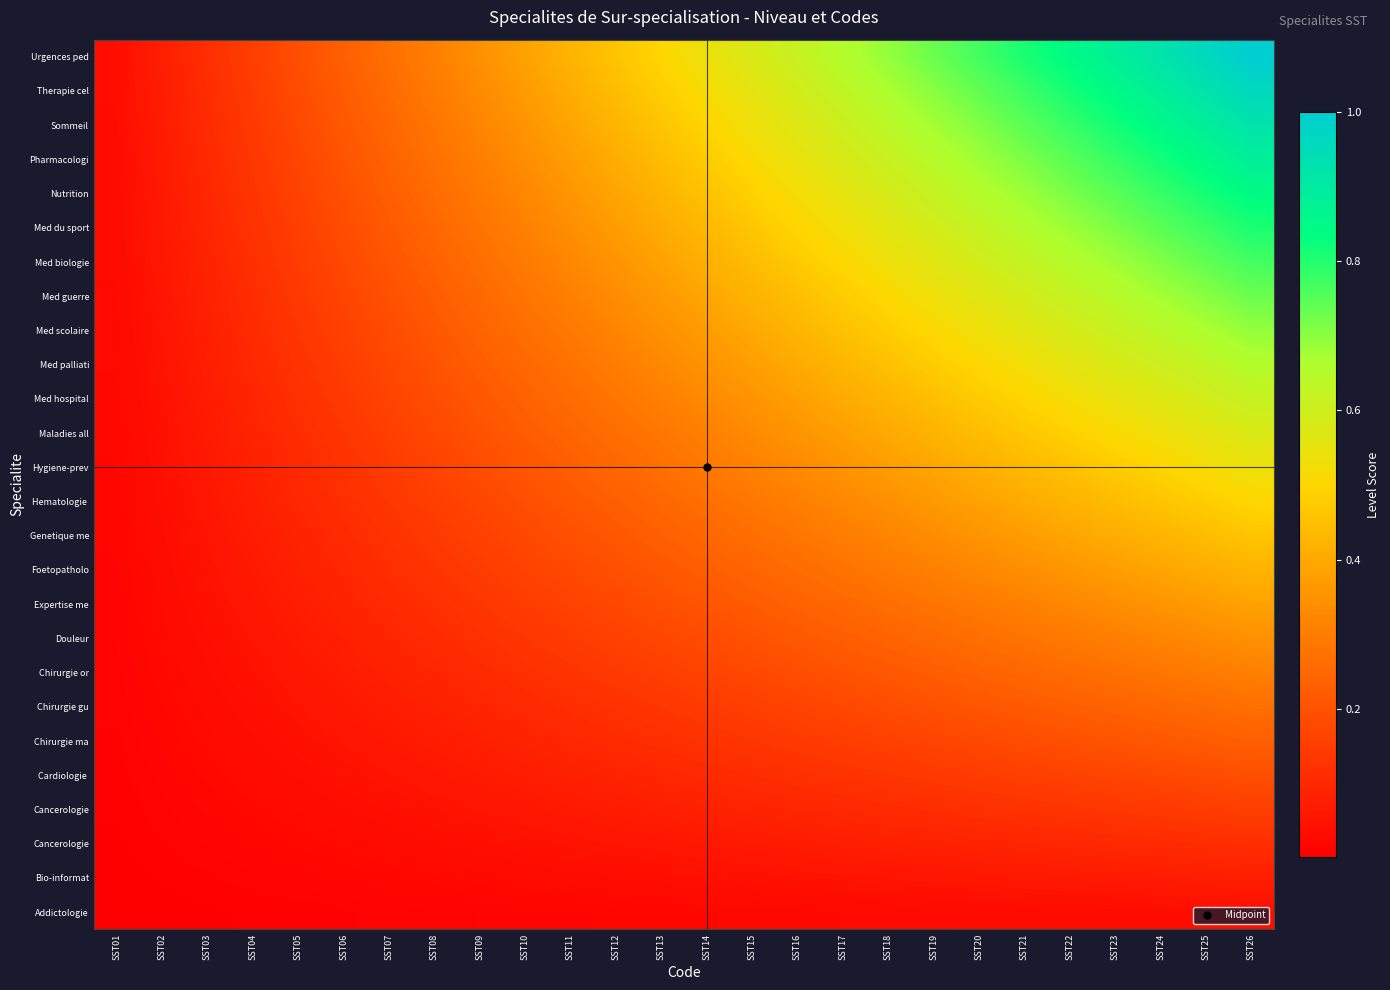

What is the difference between the highest and lowest values at SST09?

0.3